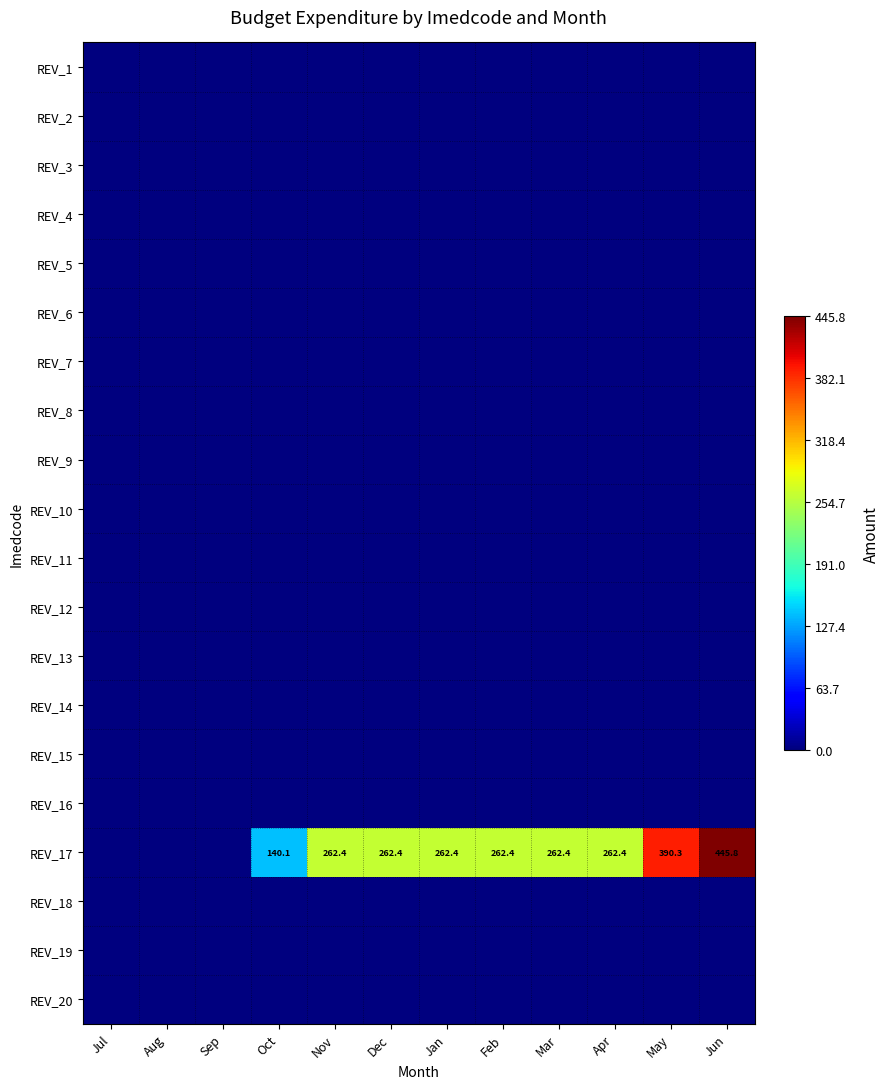

Count the number of categories in the chart.

12